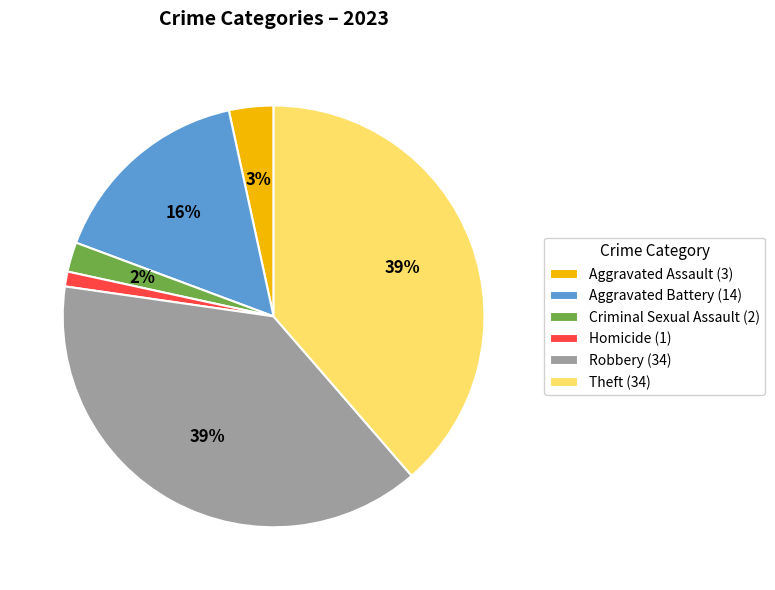

How many slices are in this pie chart?

6